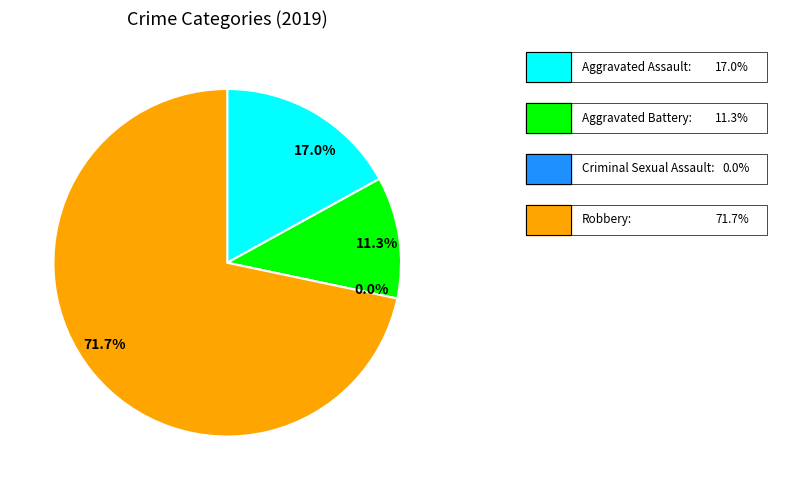

What is the ratio of the value at Aggravated Battery to the value at Robbery?

0.2